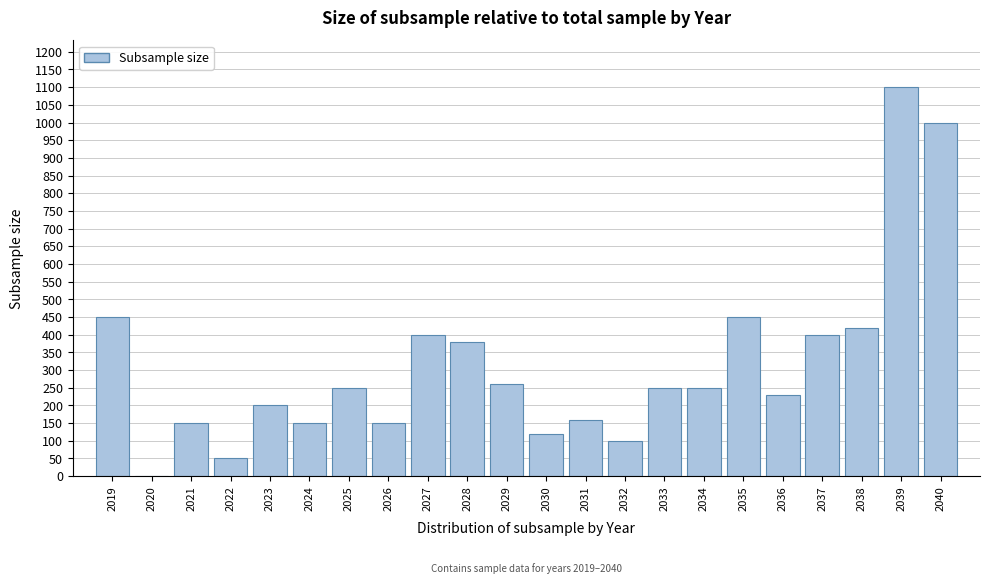

Reading right to left, list all the values displayed in this chart.

2040=1000	2039=1100	2038=420	2037=400	2036=230	2035=450	2034=250	2033=250	2032=100	2031=160	2030=120	2029=260	2028=380	2027=400	2026=150	2025=250	2024=150	2023=200	2022=50	2021=150	2020=0	2019=450